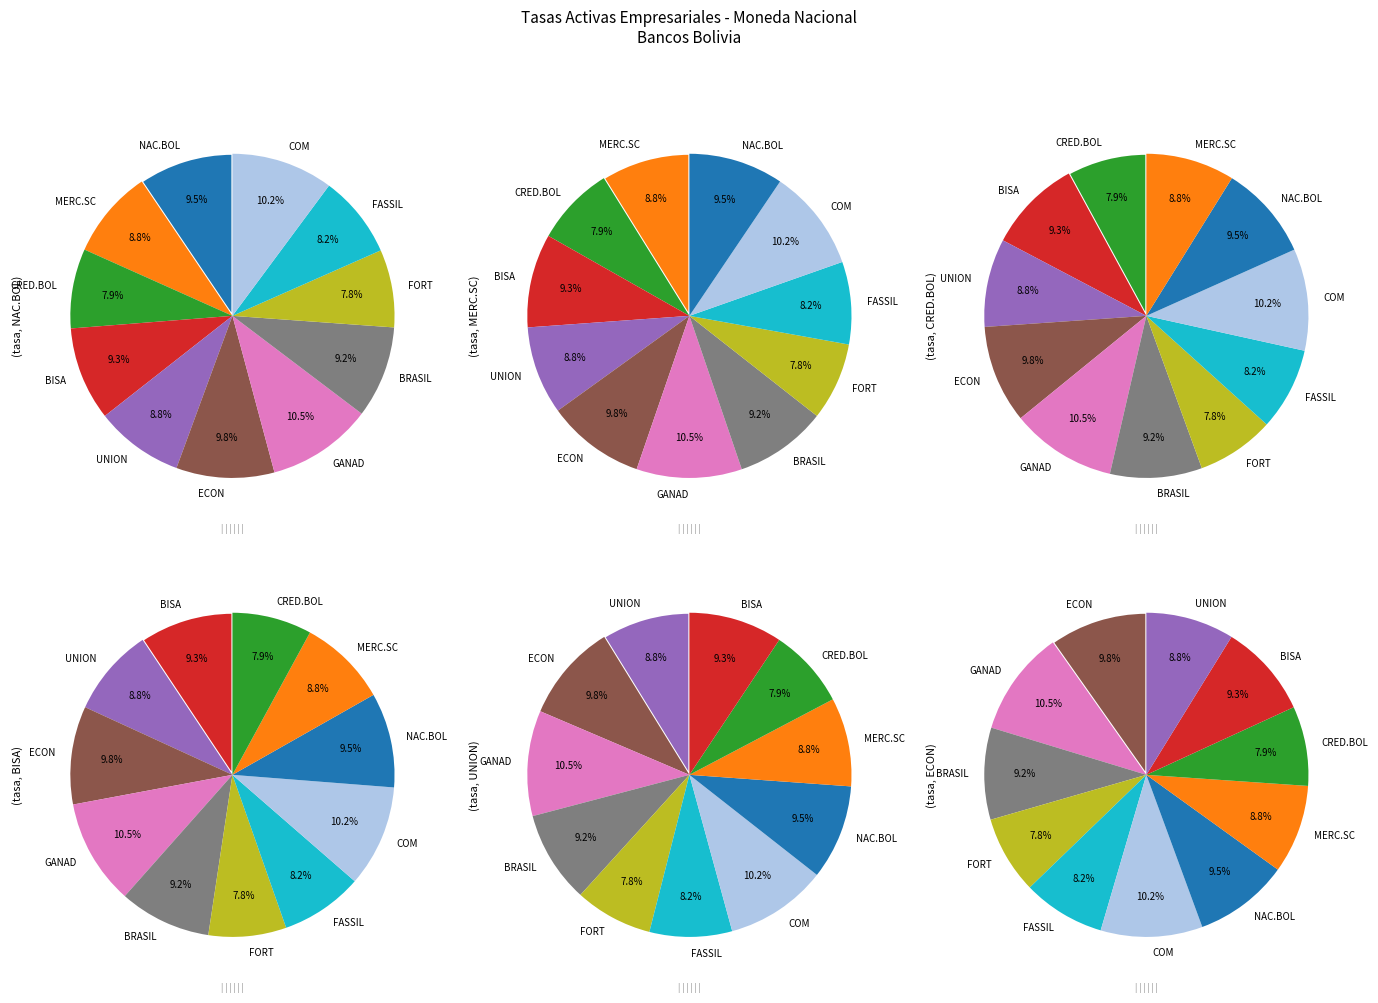

Which slice is the largest?

GANADERO